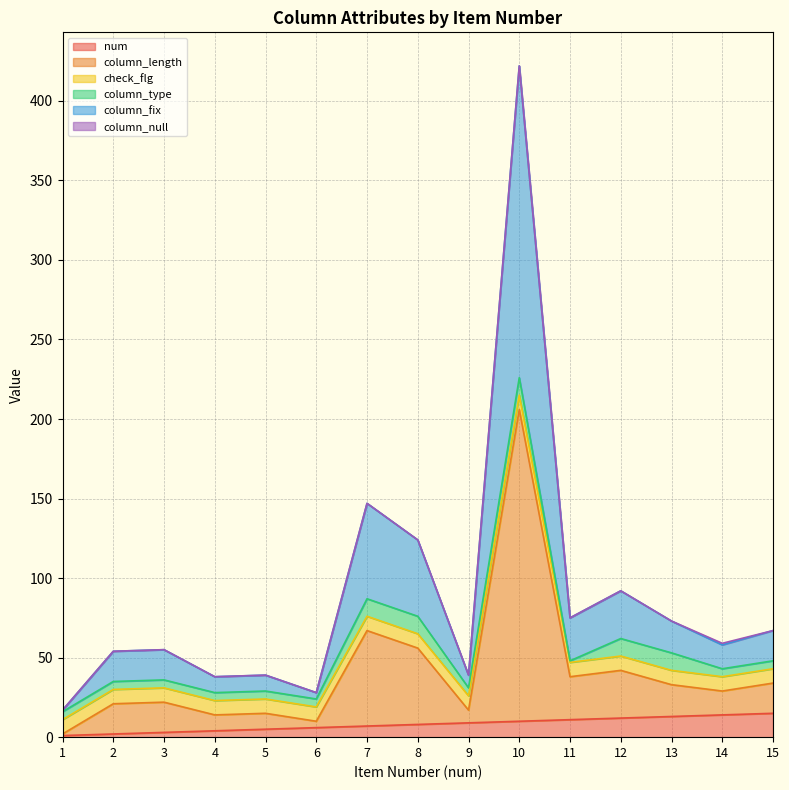

Does the chart have visible grid lines?

Yes